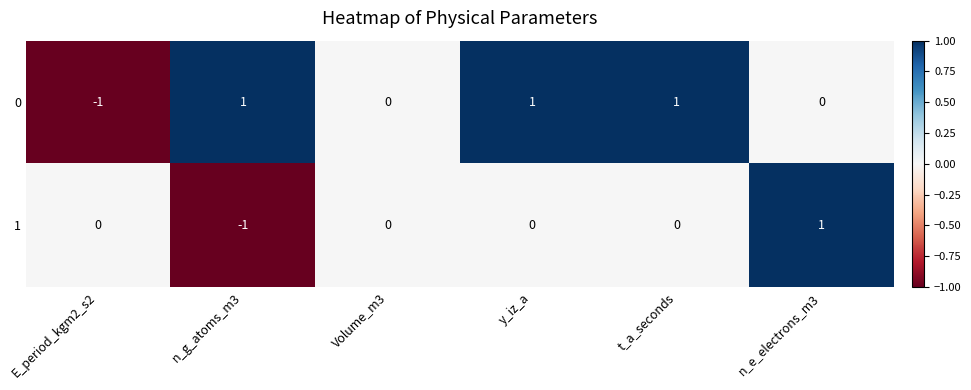

At n_g_atoms_m3, list the series in order from largest to smallest.

0, 1